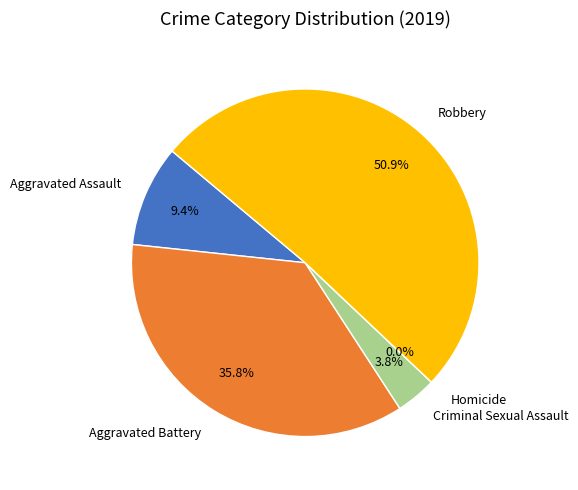

Rank the categories by value from lowest to highest.

Homicide, Criminal Sexual Assault, Aggravated Assault, Aggravated Battery, Robbery